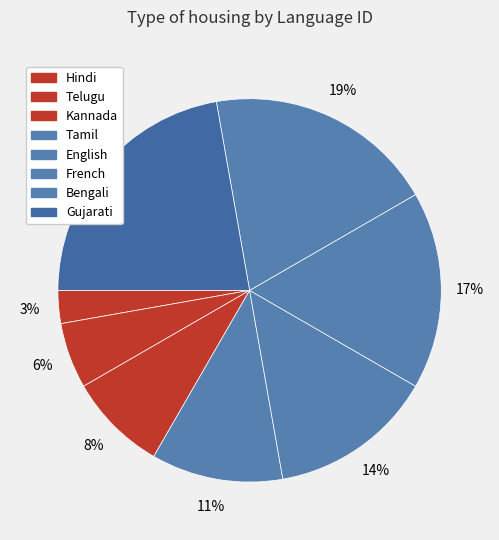

To the nearest percent, what percentage of the pie is French?

17%